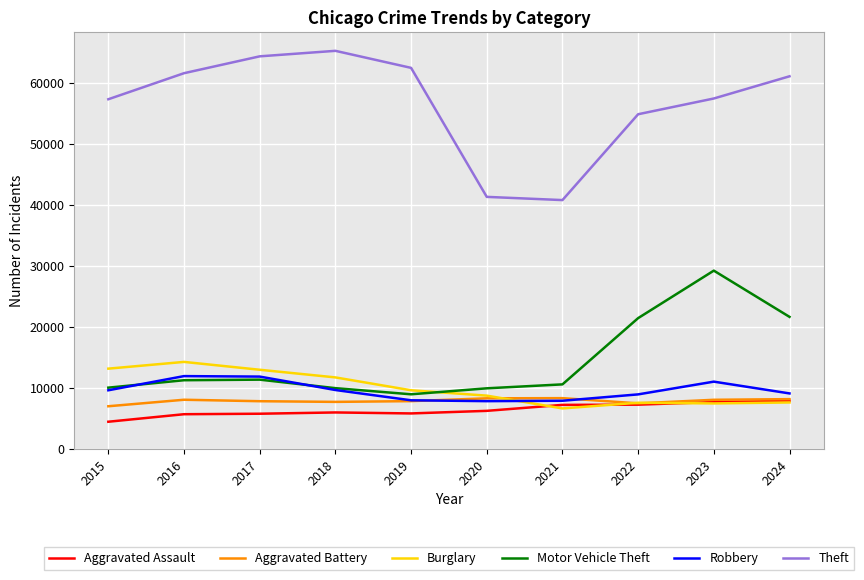

At which label does Aggravated Battery first exceed 8077?

2016